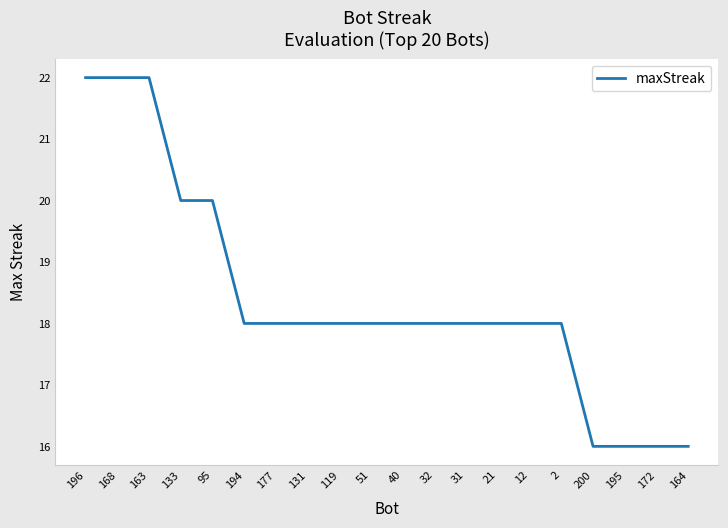

What is the difference between the values at 21 and 196?

4